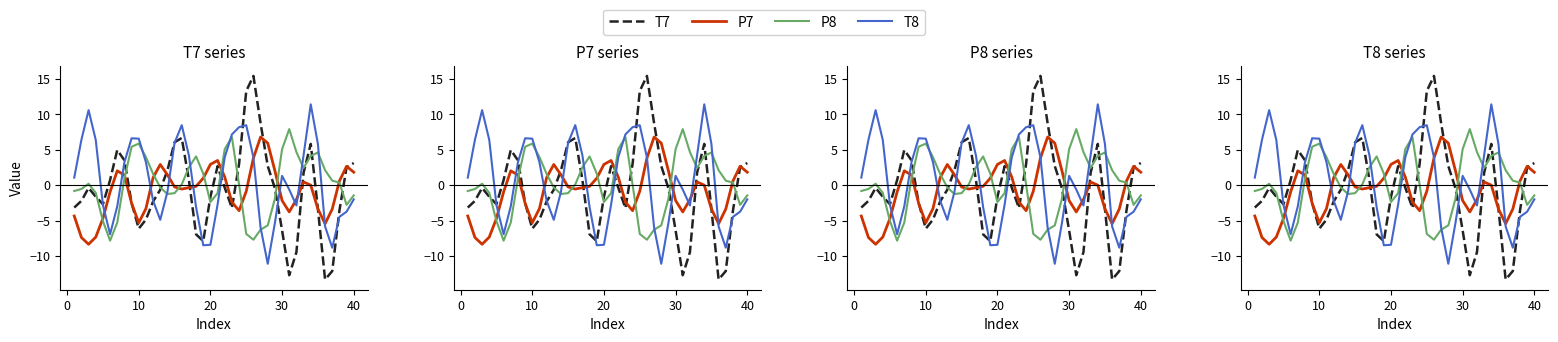

What is the sum of all T7 values?

-24.6